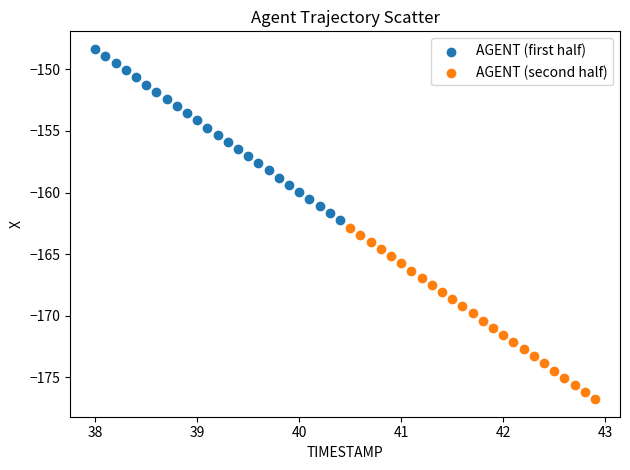

Which series has the largest Y range (max minus min)?

AGENT (first half)